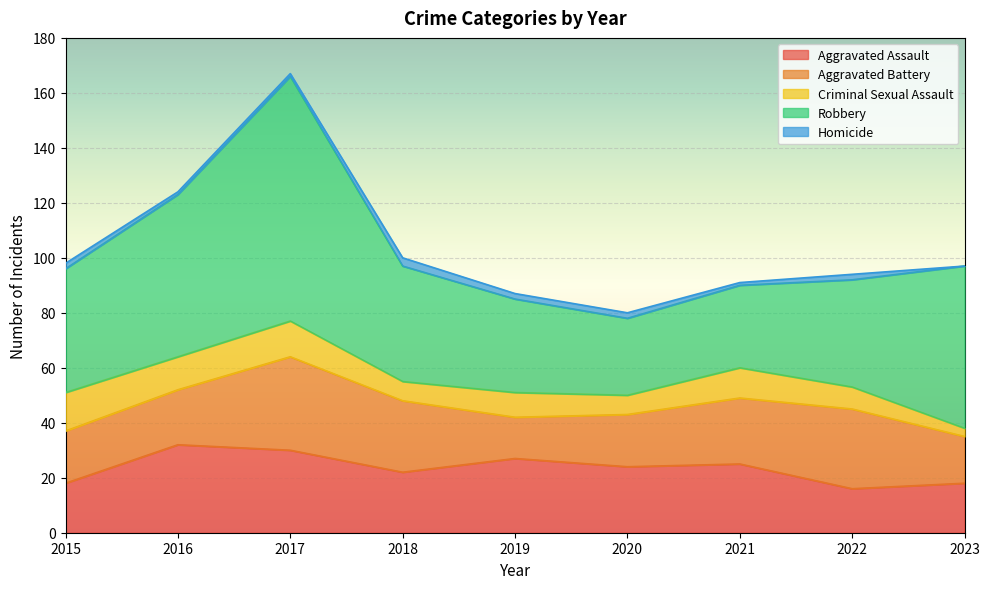

What is the value of the Criminal Sexual Assault point at the 1st from the left?

14